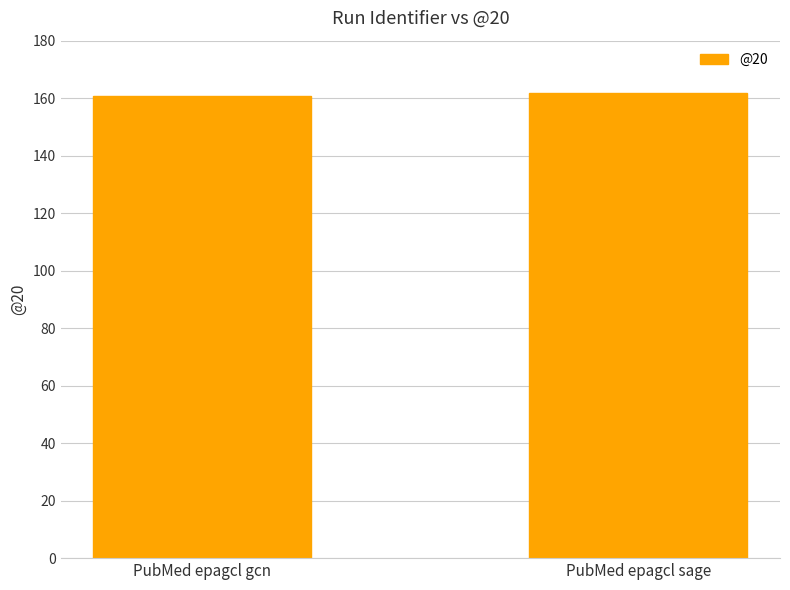

What is the minimum value shown in the chart?

160.9